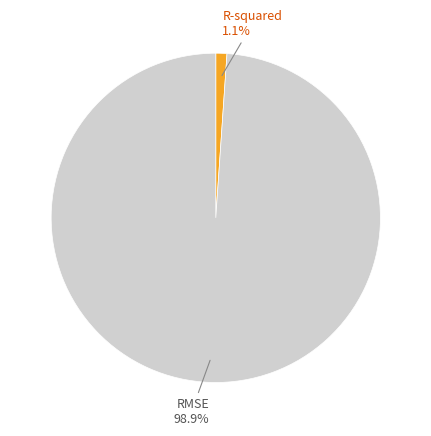

Count the number of slices in the pie.

2